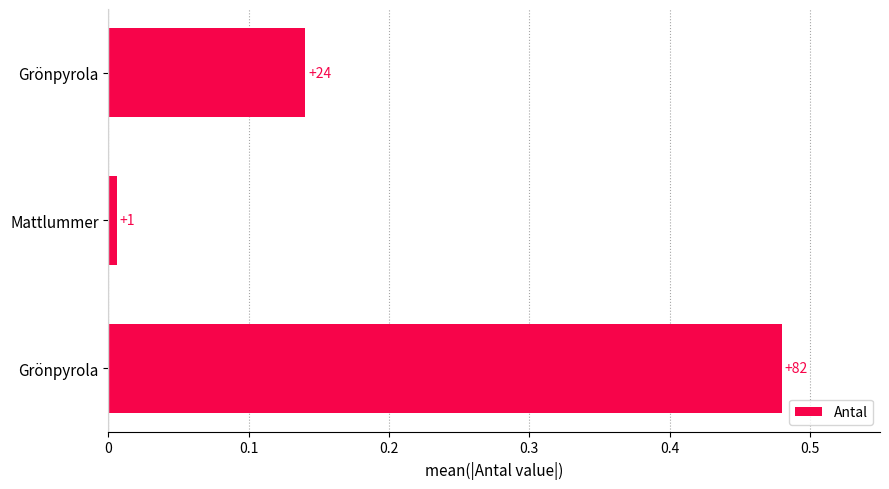

Are the bars horizontal?

Yes